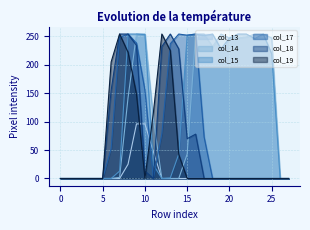

What is the average value of the col_15 series?

127